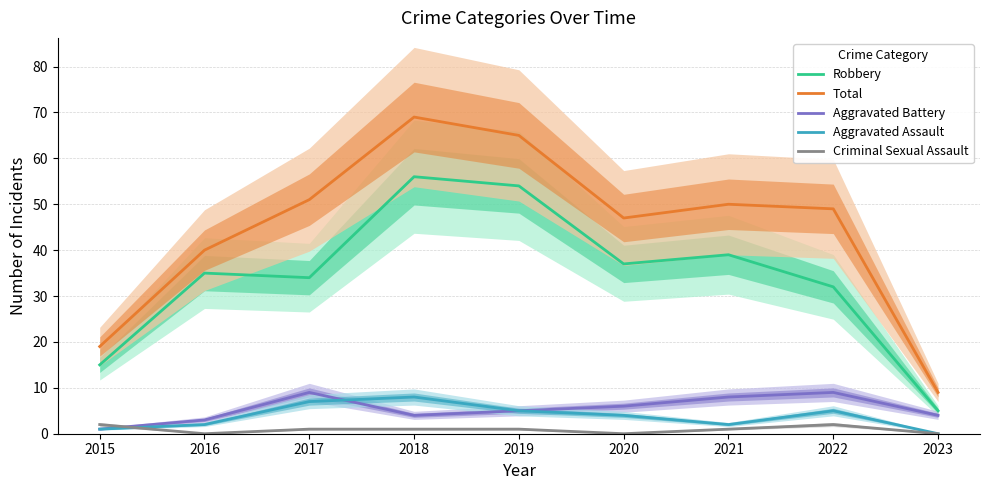

Which series has the widest spread of values?

Total